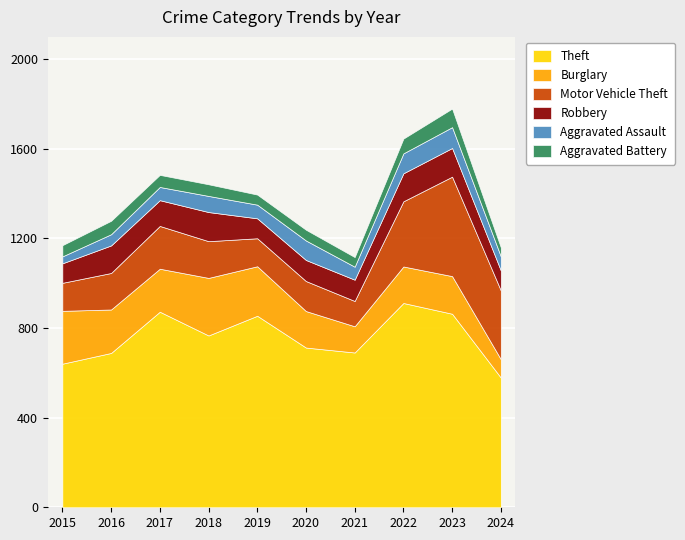

Which has a higher value, 2018 or 2021?

2018